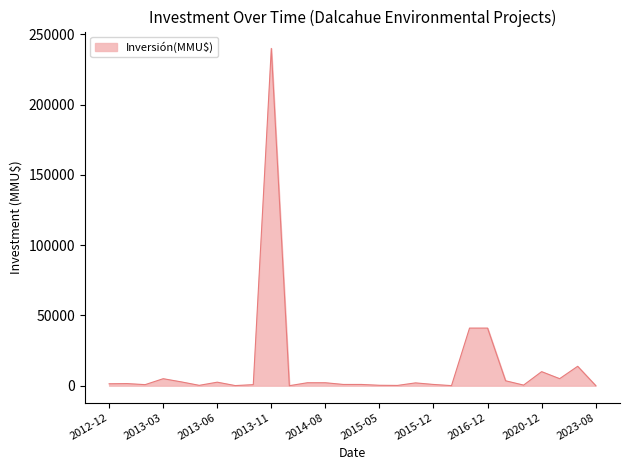

What is the maximum value shown in the chart?

240080